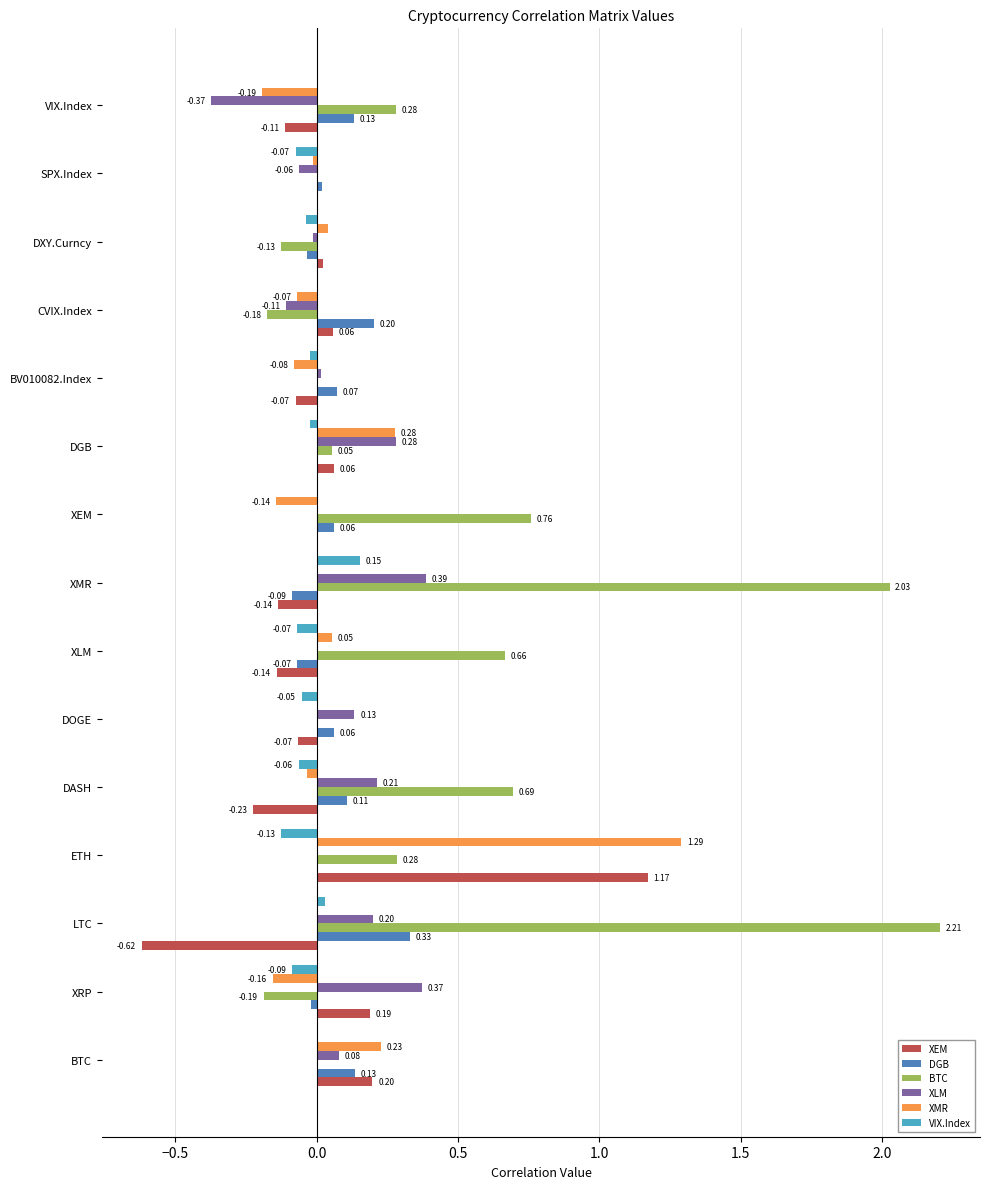

At which category is the sum across all series the highest?

ETH